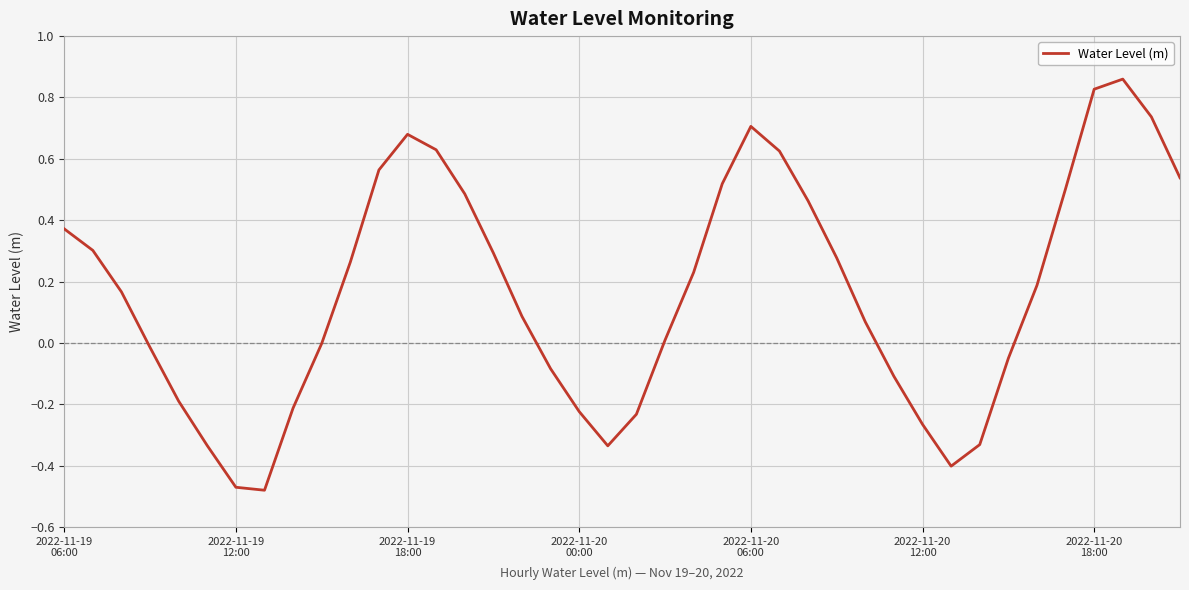

How many interior local valleys (lower than both neighbors) does the data have?

3